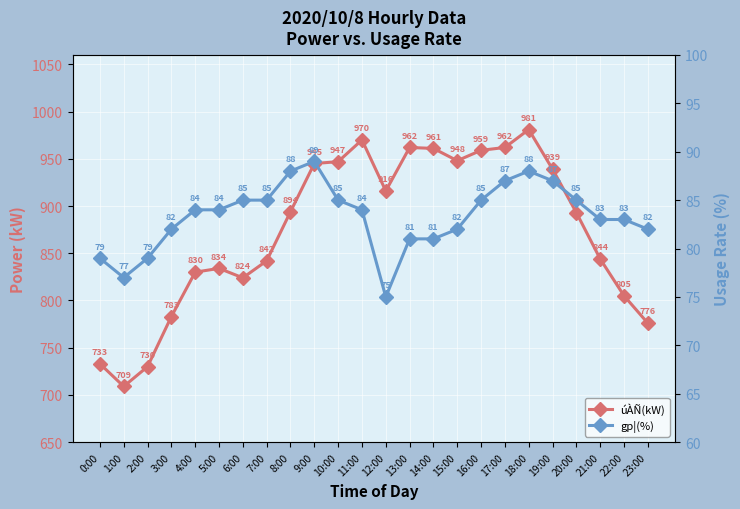

Where is the first local maximum for úÀÑ(kW)?

5:00